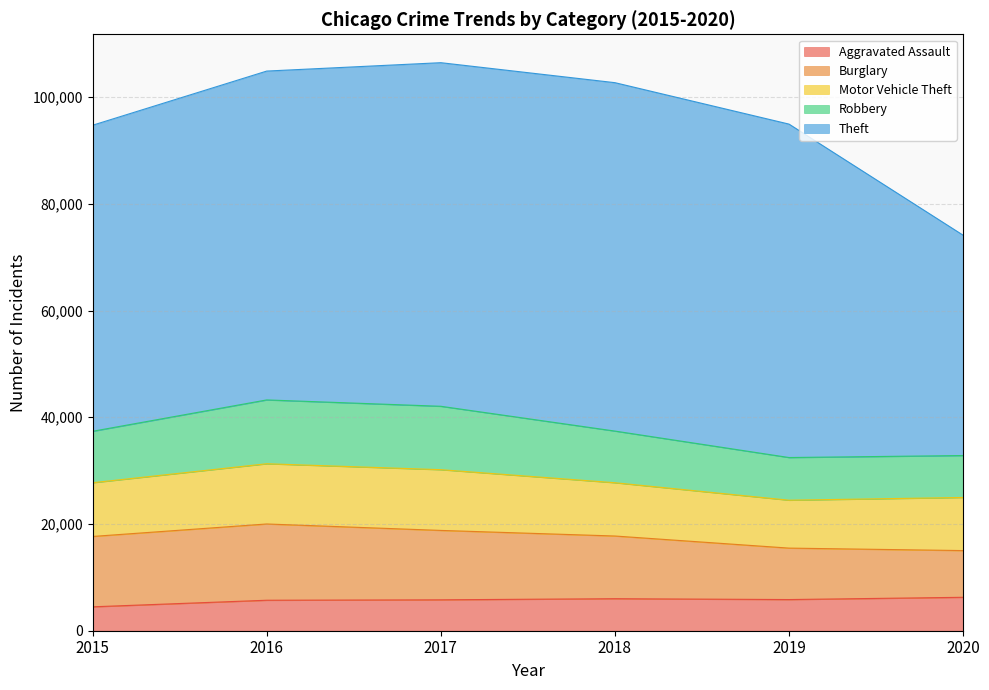

Between 2015 and 2016, which series saw the biggest shift?

Theft